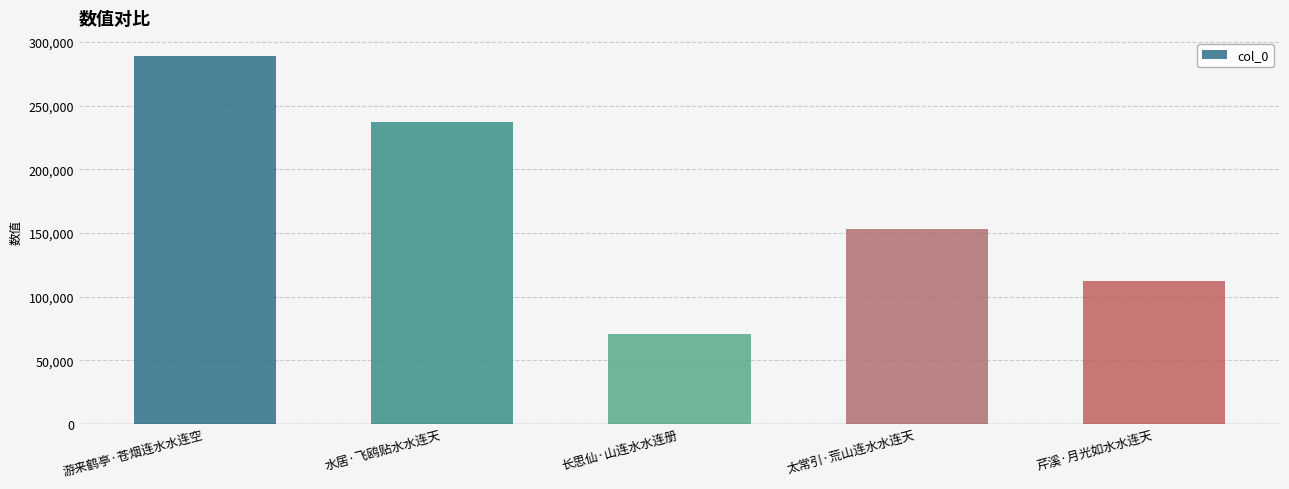

What is the change in value from 游来鹤亭·苍烟连水水连空 to 芹溪·月光如水水连天?

-176219